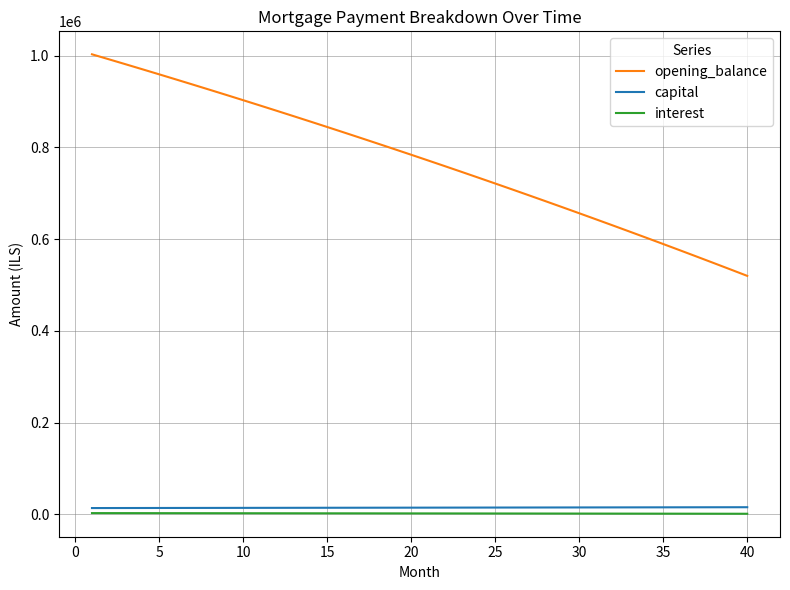

Is this an area chart (filled region under the line)?

No